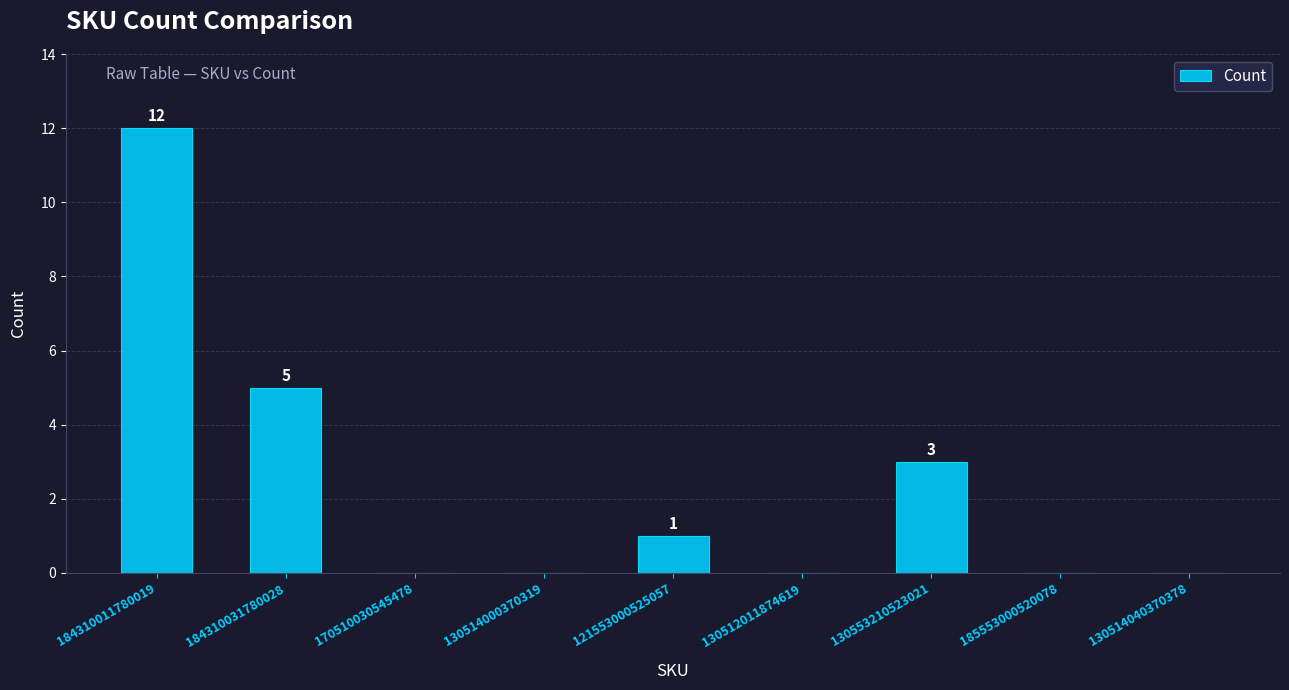

The chart shows a value of 12 at 184310011780019. True or false?

True